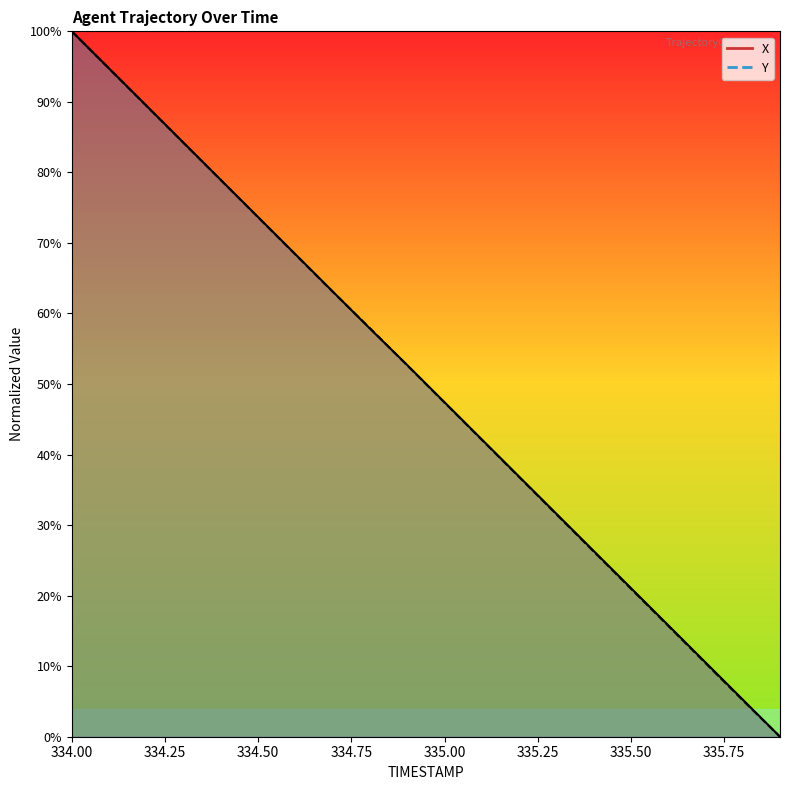

List the series in order of their peak value, lowest first.

X, Y